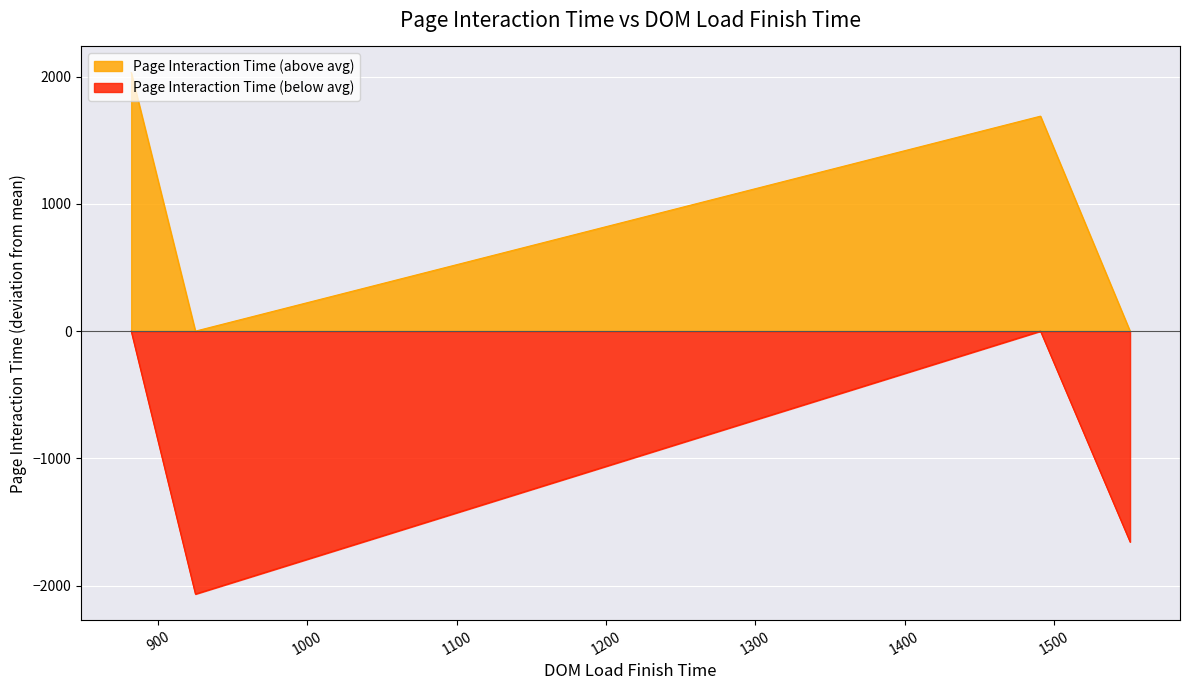

Reading left to right, what are all the values shown in this chart?

1491=10732	882=11075	925=6975	1551=7385